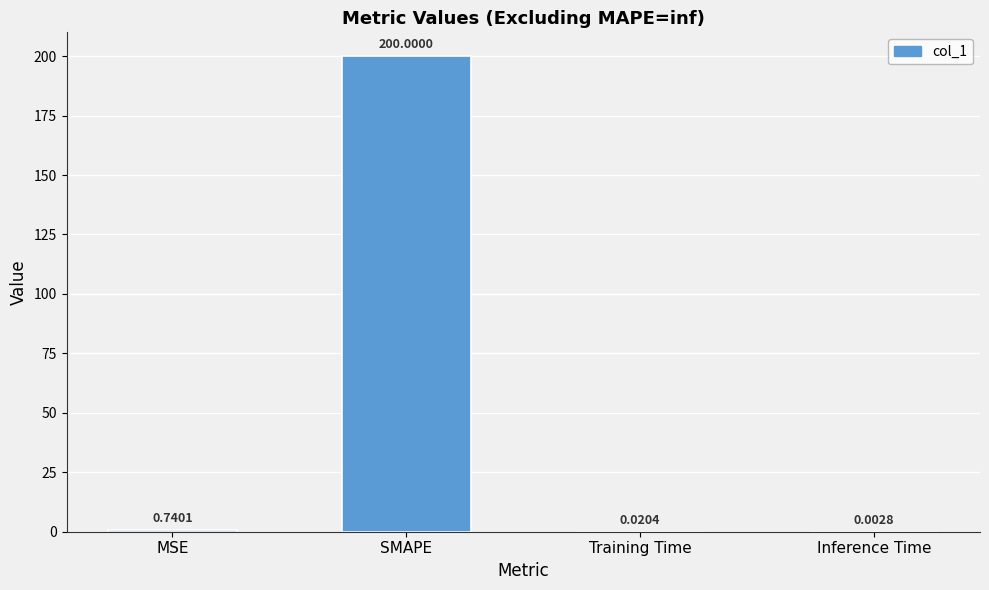

Where is the data nearest to the value 100?

MSE